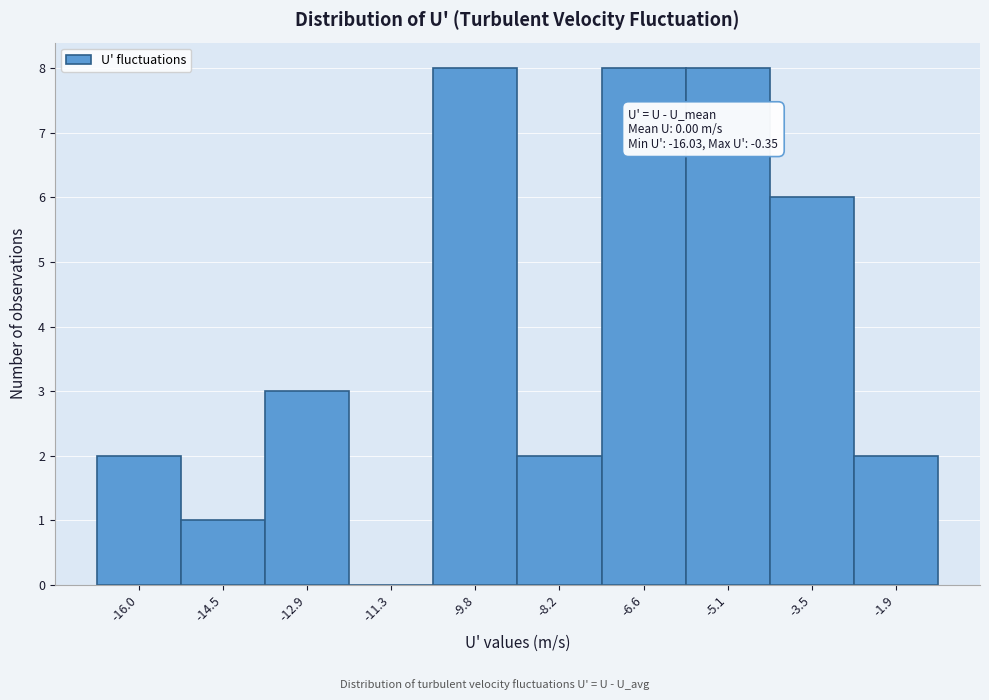

Reading left to right, list all the values displayed in this chart.

-16.0=2	-14.5=1	-12.9=3	-11.3=0	-9.8=8	-8.2=2	-6.6=8	-5.1=8	-3.5=6	-1.9=2